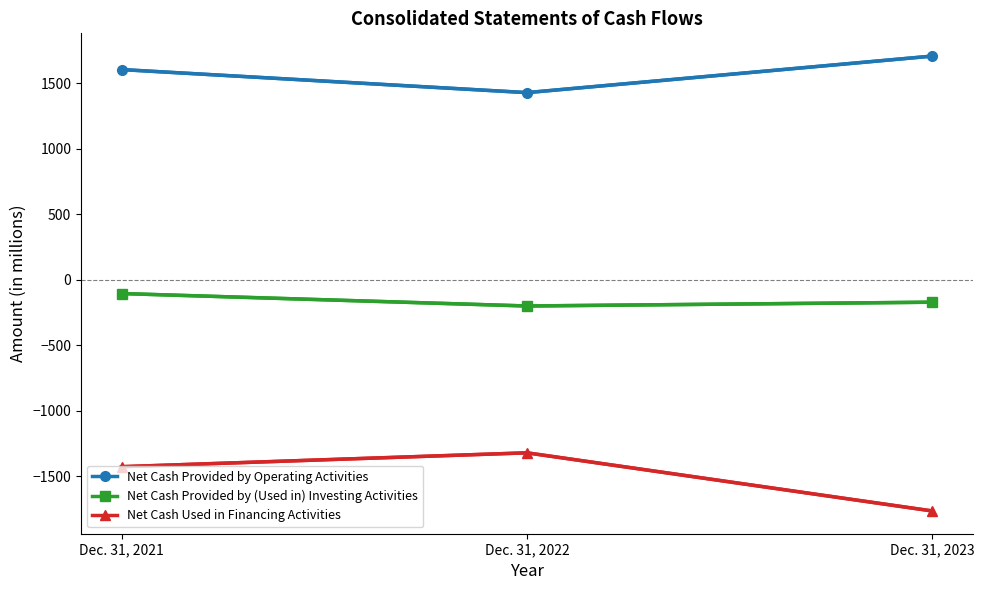

Reading right to left, list all the values displayed in this chart.

Net Cash Provided by Operating Activities: 1706	1427	1603
Net Cash Provided by (Used in) Investing Activities: -173	-202	-107
Net Cash Used in Financing Activities: -1767	-1323	-1429